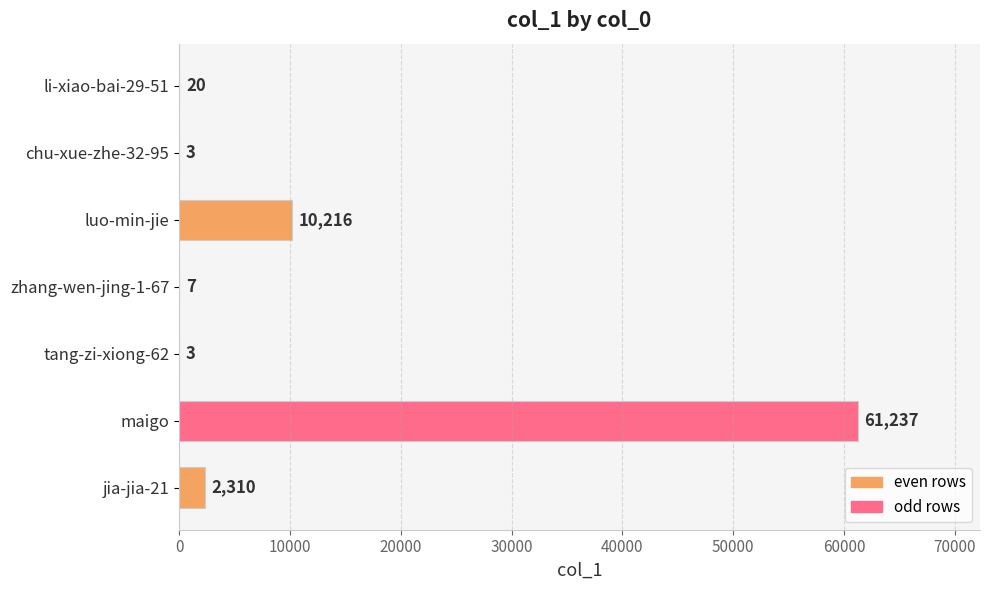

Count the number of categories in the chart.

7